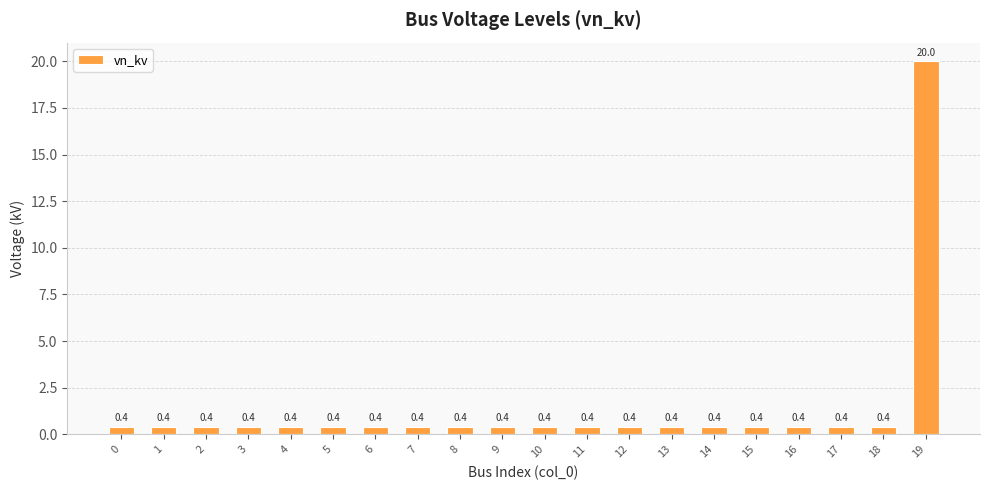

Reading left to right, transcribe all the data shown in this chart.

0=0.4	1=0.4	2=0.4	3=0.4	4=0.4	5=0.4	6=0.4	7=0.4	8=0.4	9=0.4	10=0.4	11=0.4	12=0.4	13=0.4	14=0.4	15=0.4	16=0.4	17=0.4	18=0.4	19=20.0